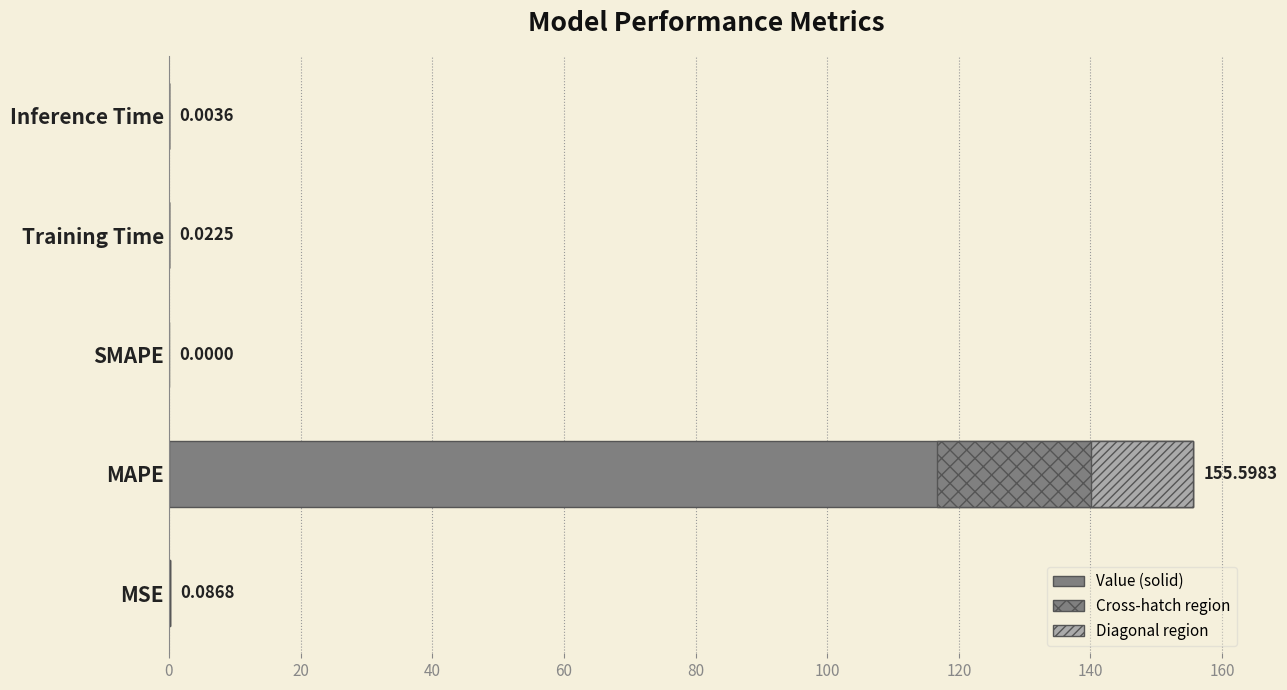

Count the number of data series in this chart.

1